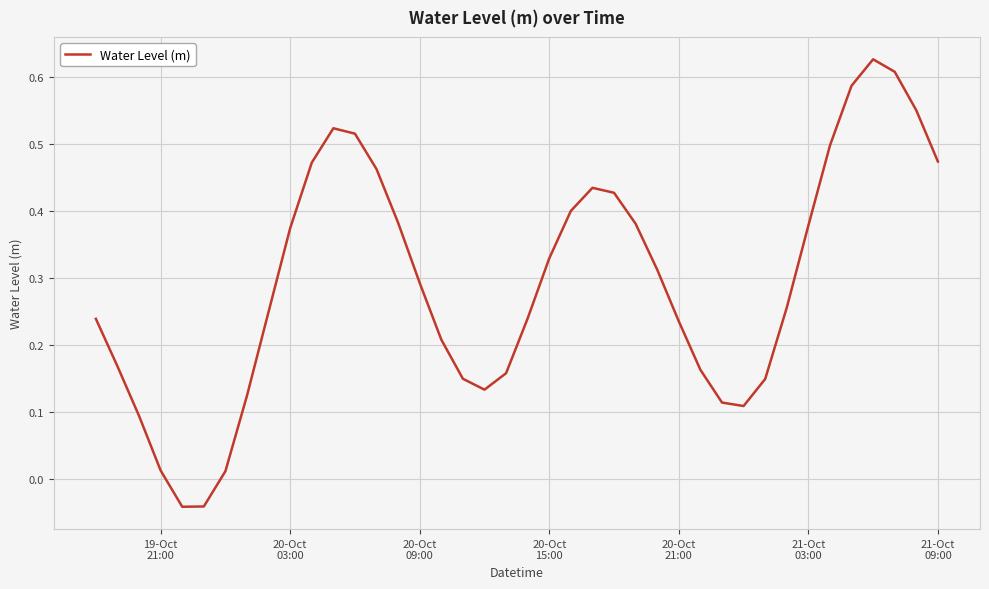

How many lines are shown in the chart?

1